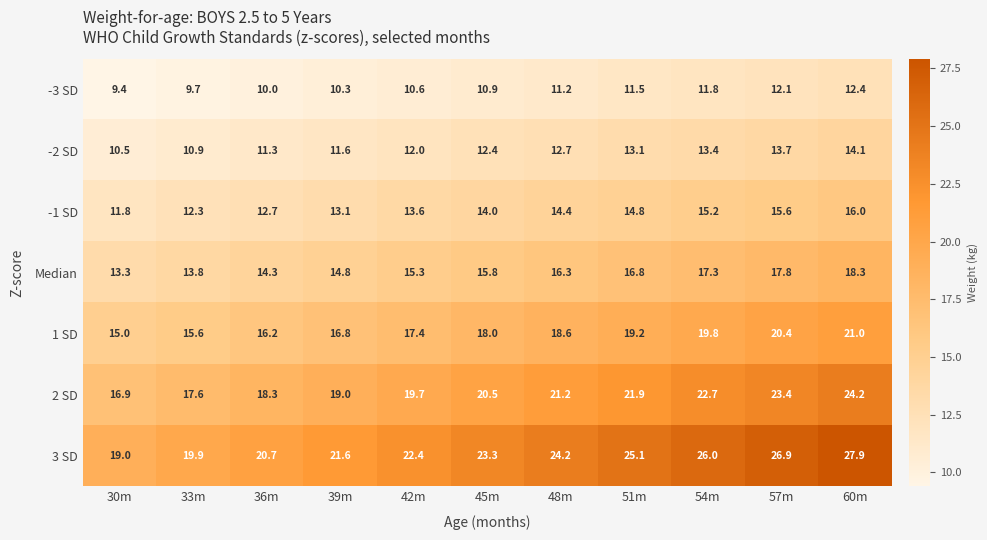

Is it true that -3 SD equals 7.5 at 48m?

False